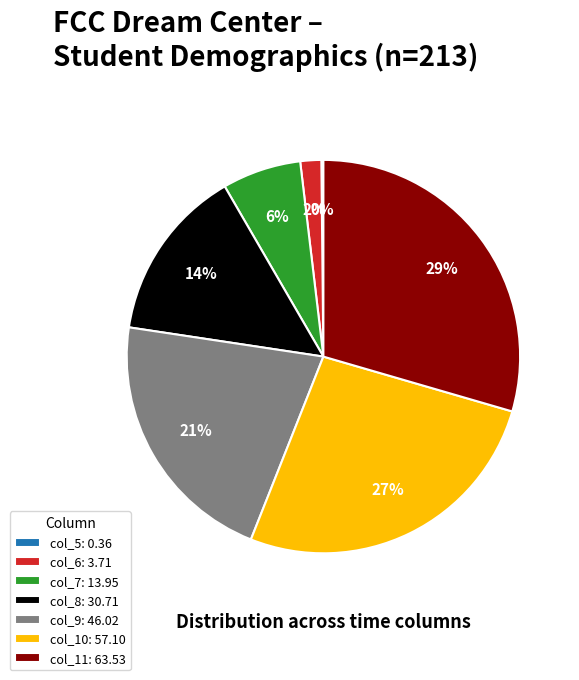

To the nearest percent, what is the difference between the largest and smallest slice percentages?

29%